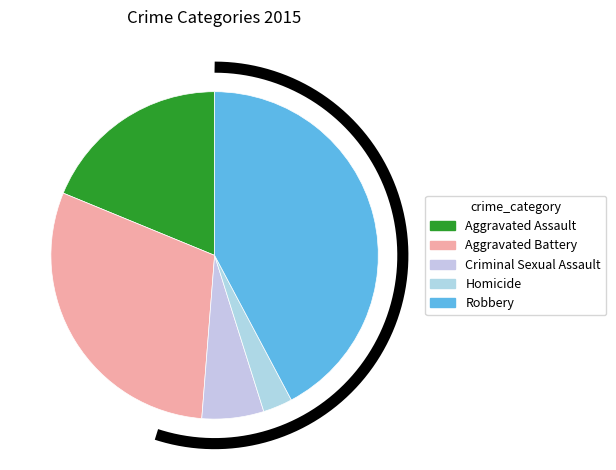

Does Criminal Sexual Assault represent more than half of the total?

No